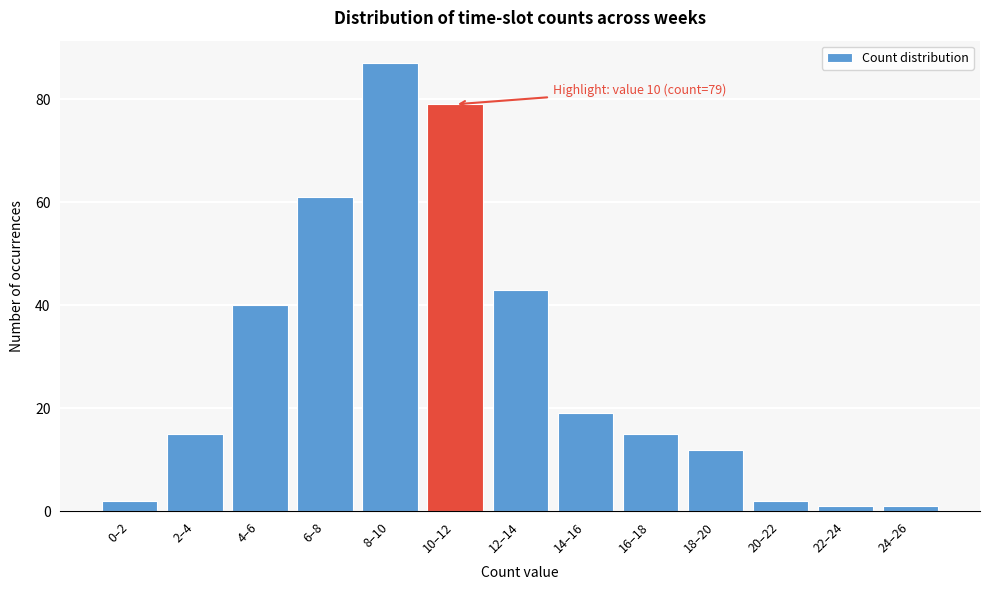

Reading left to right, extract all data points from this chart.

0–2=2	2–4=15	4–6=40	6–8=61	8–10=87	10–12=79	12–14=43	14–16=19	16–18=15	18–20=12	20–22=2	22–24=1	24–26=1